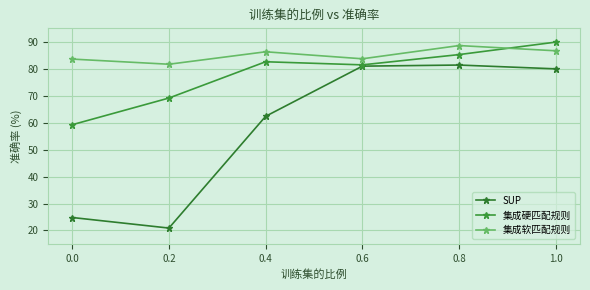

Which series has the widest spread of values?

SUP